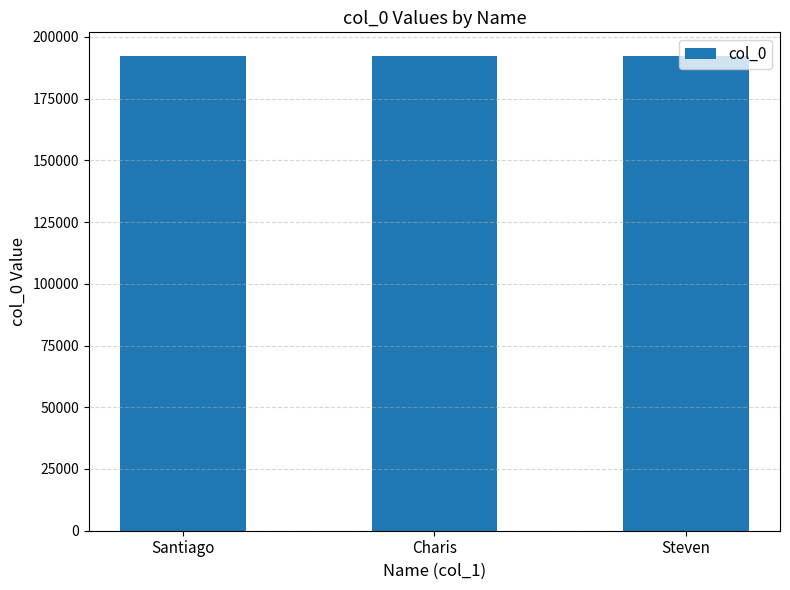

What is the label of the 3rd bar from the left?

Steven